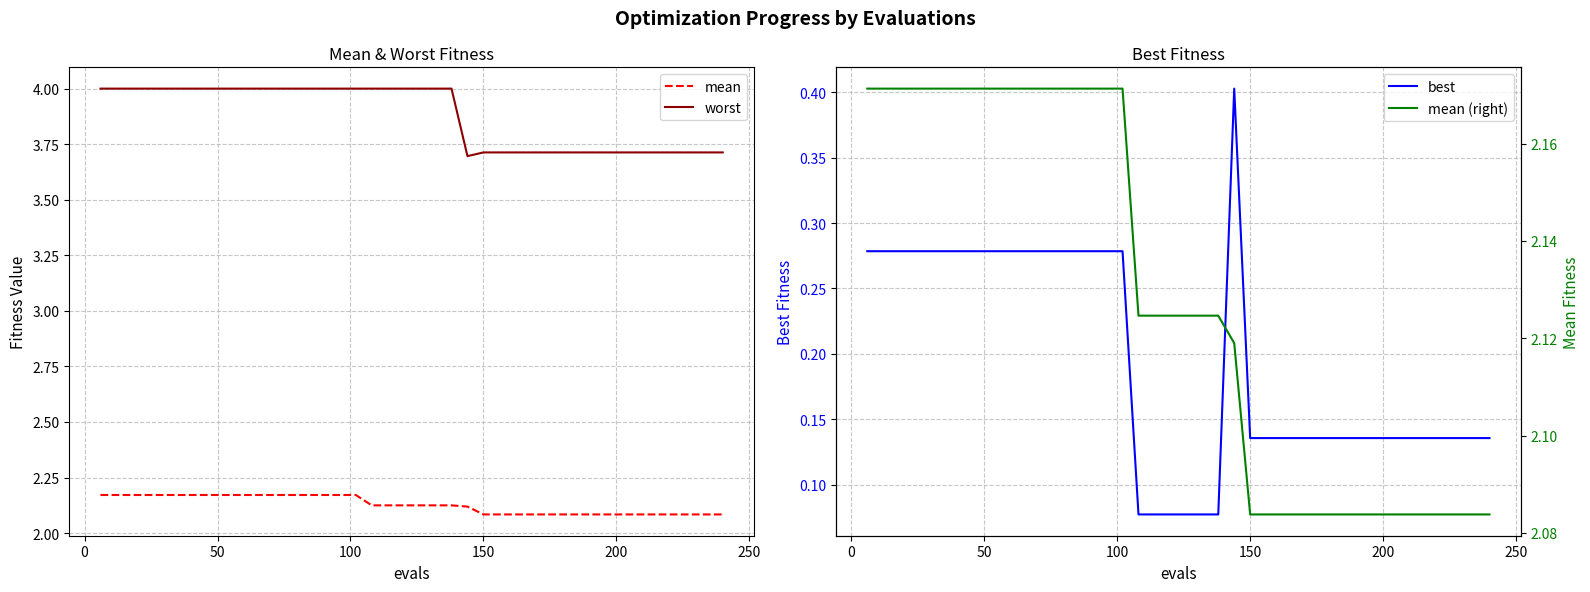

Which series has the largest total across all categories?

worst